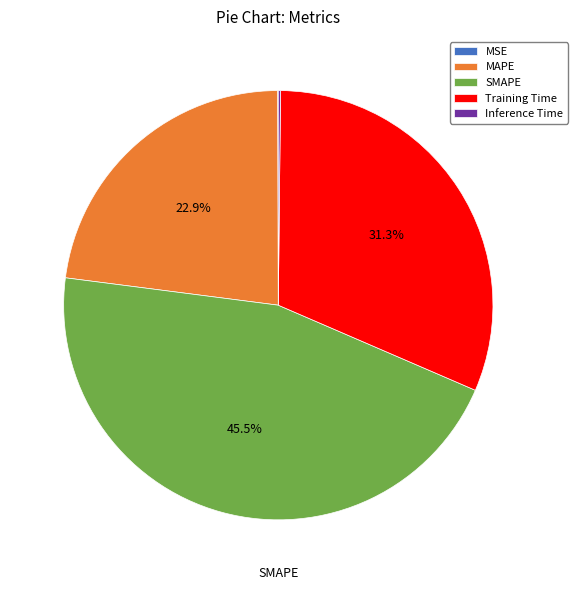

Approximately how many times larger is the value at Training Time compared to SMAPE?

0.7